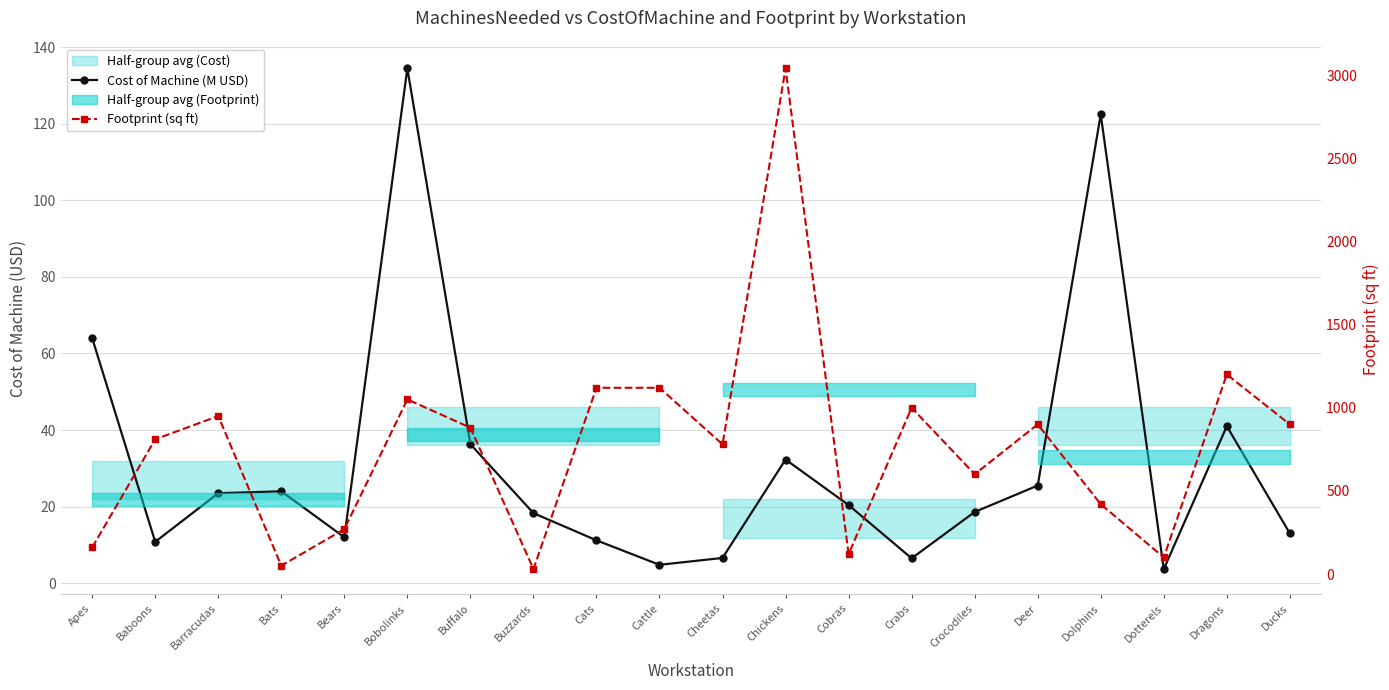

What is the highest value of the Footprint (sq ft) series?

3040.0